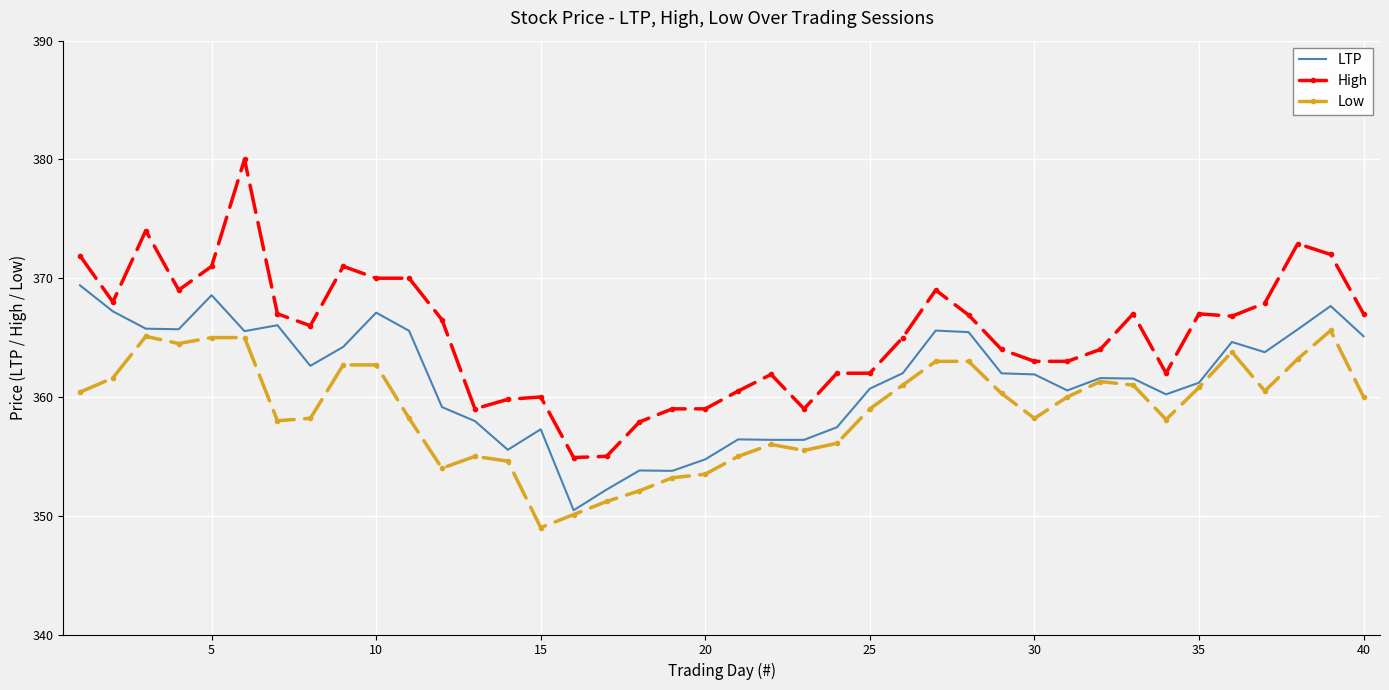

True or false: High and Low cross at least once.

False